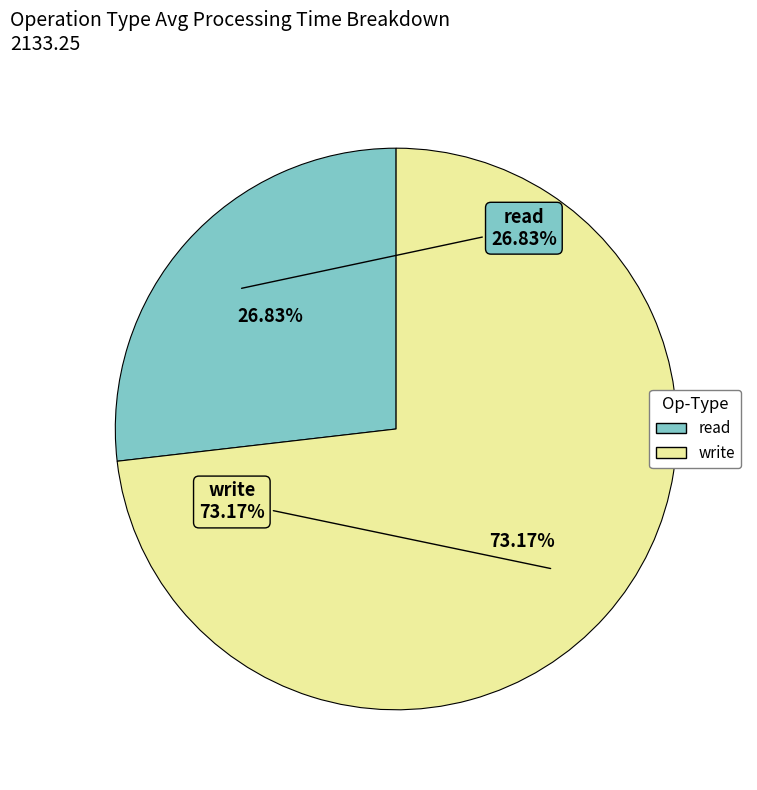

Approximately how many times larger is the value at read compared to write?

0.4